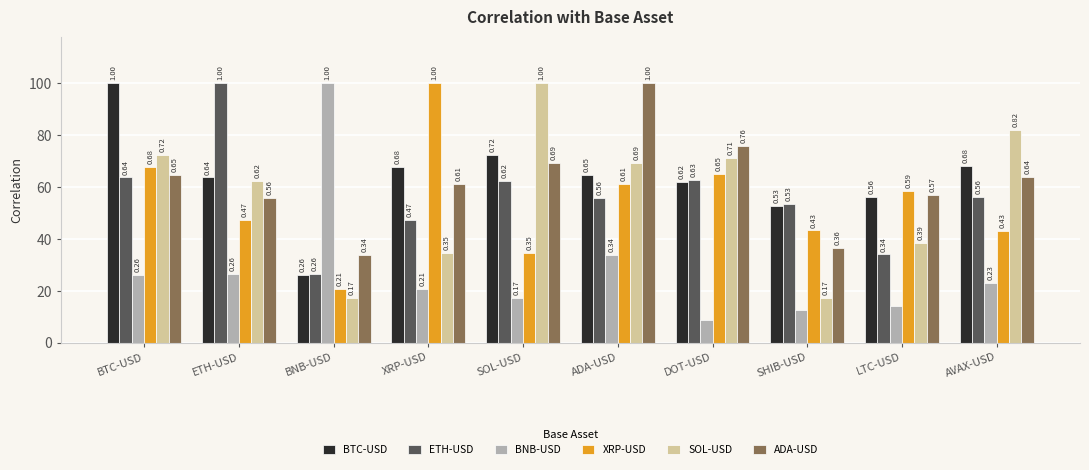

Which series has the largest range (max minus min)?

BNB-USD